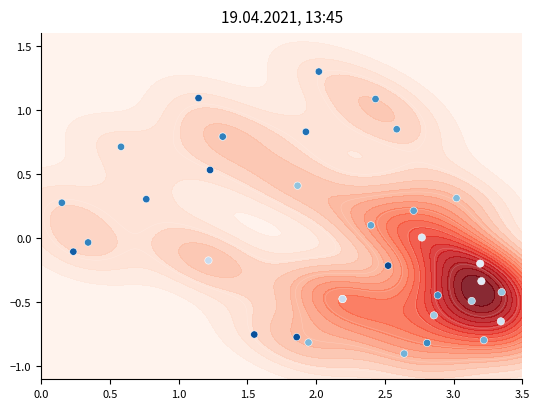

What is the sum of all values?

0.2